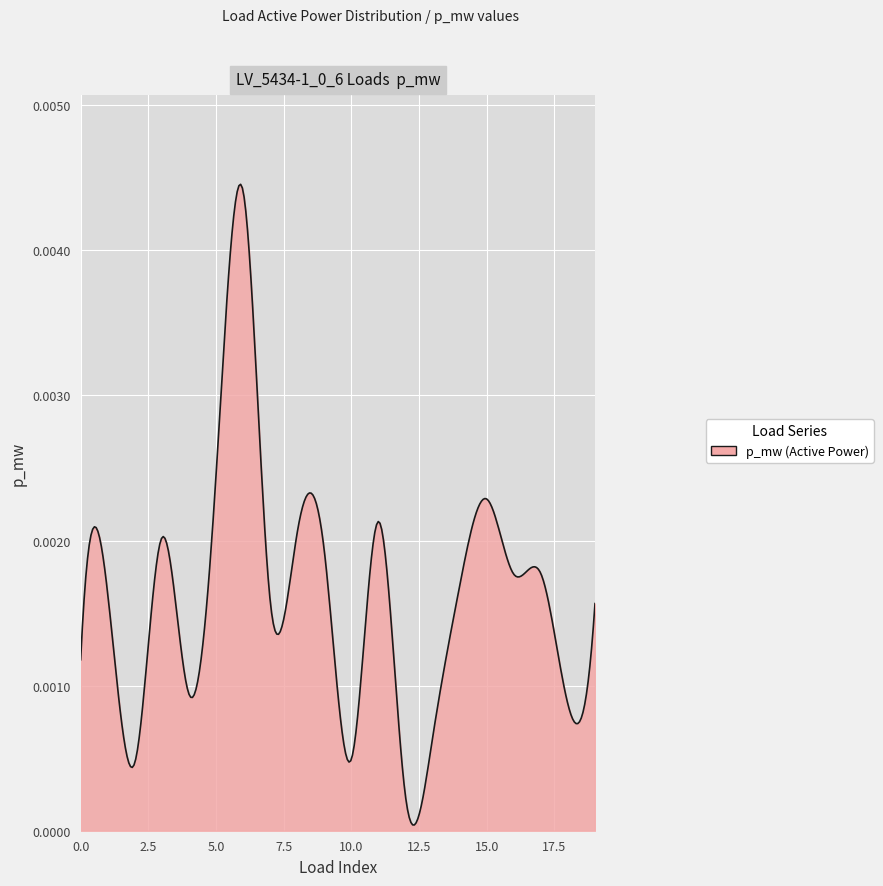

How many lines are shown in the chart?

1